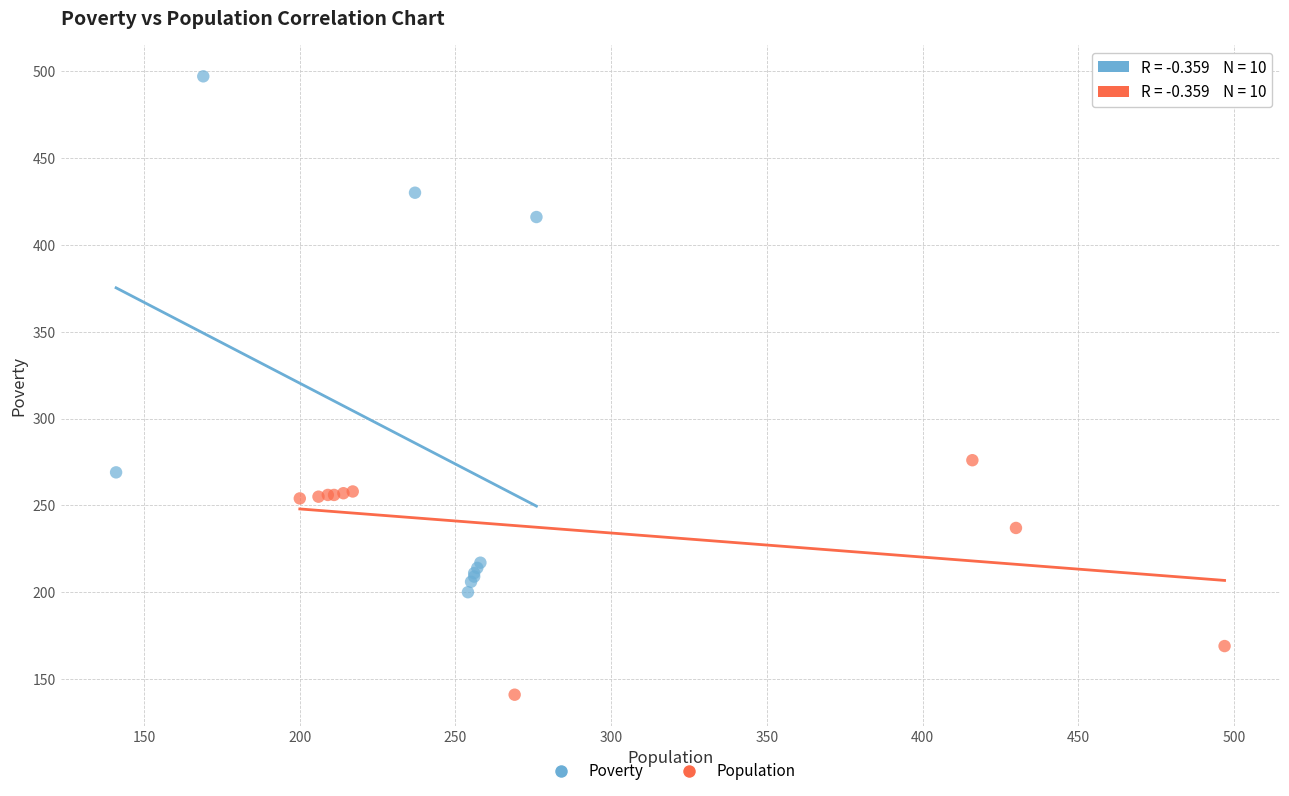

Which series reaches the maximum Y coordinate?

Poverty